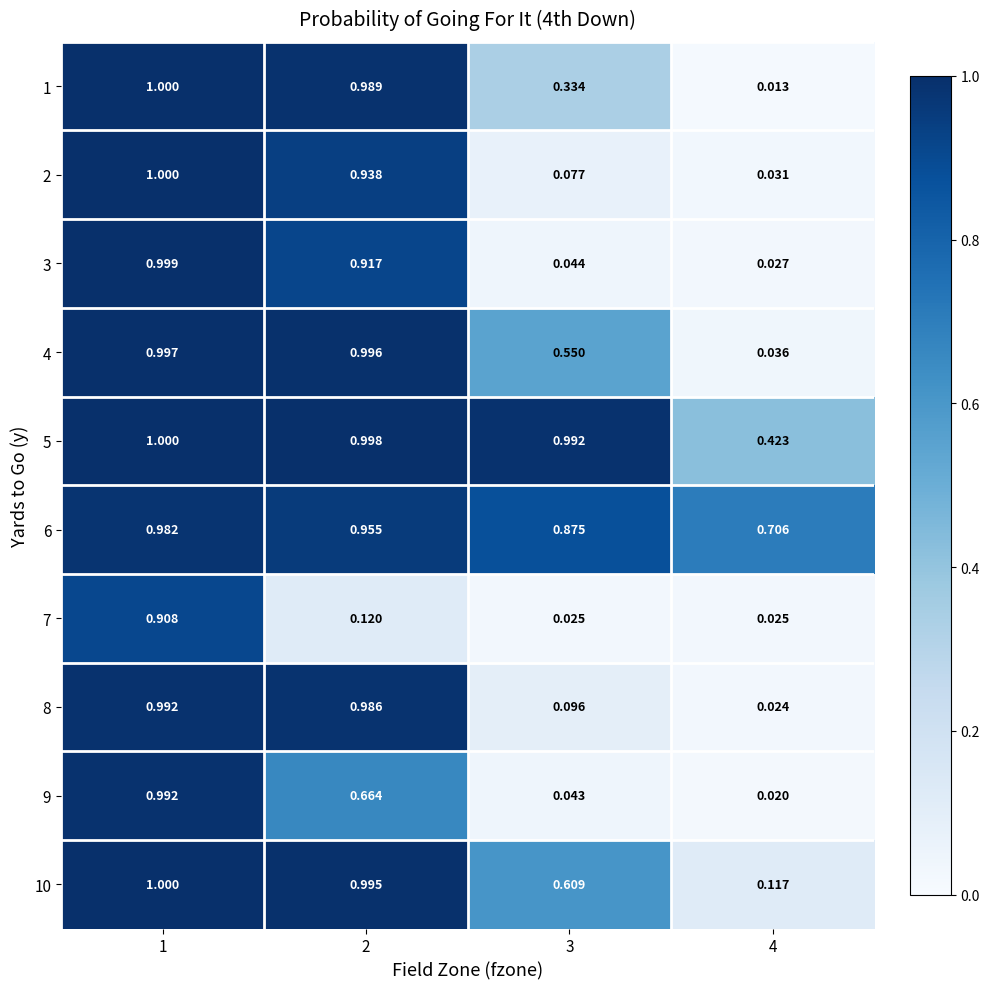

Is the value of 10 at 3 greater than the value of 3 at 1?

No